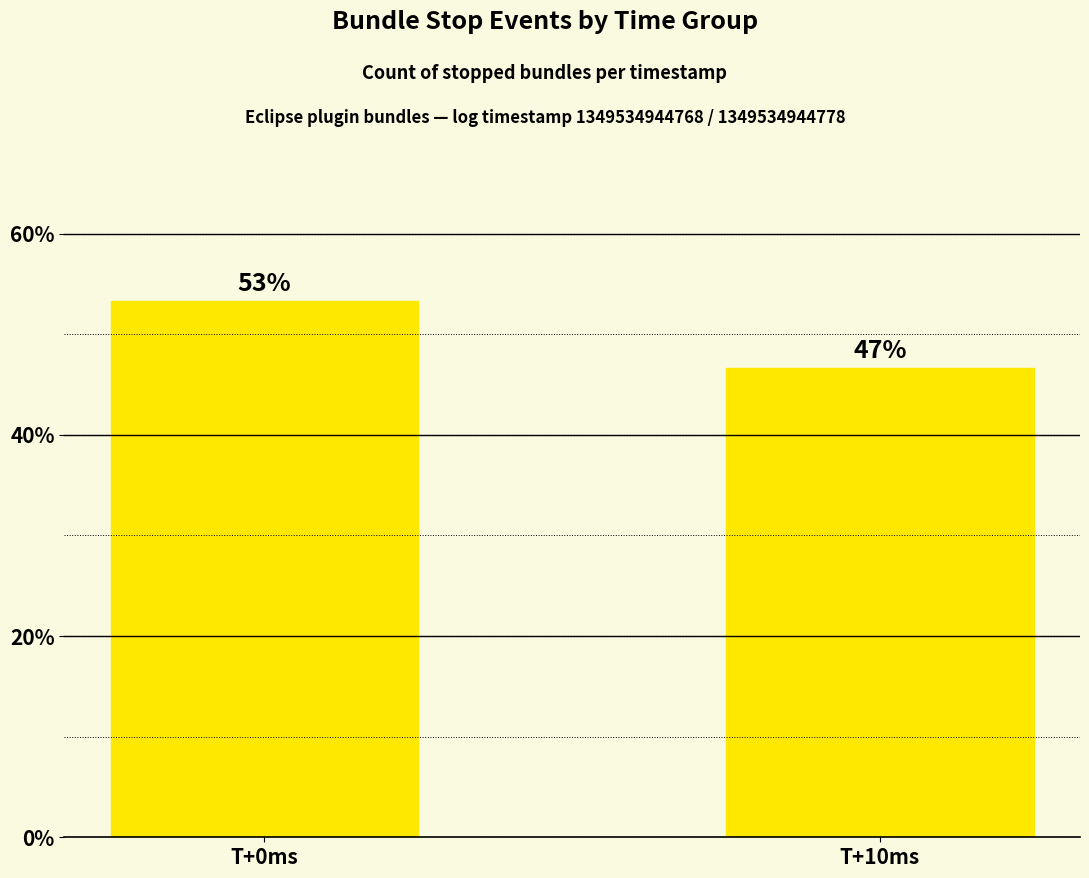

How many bars are there in total?

2